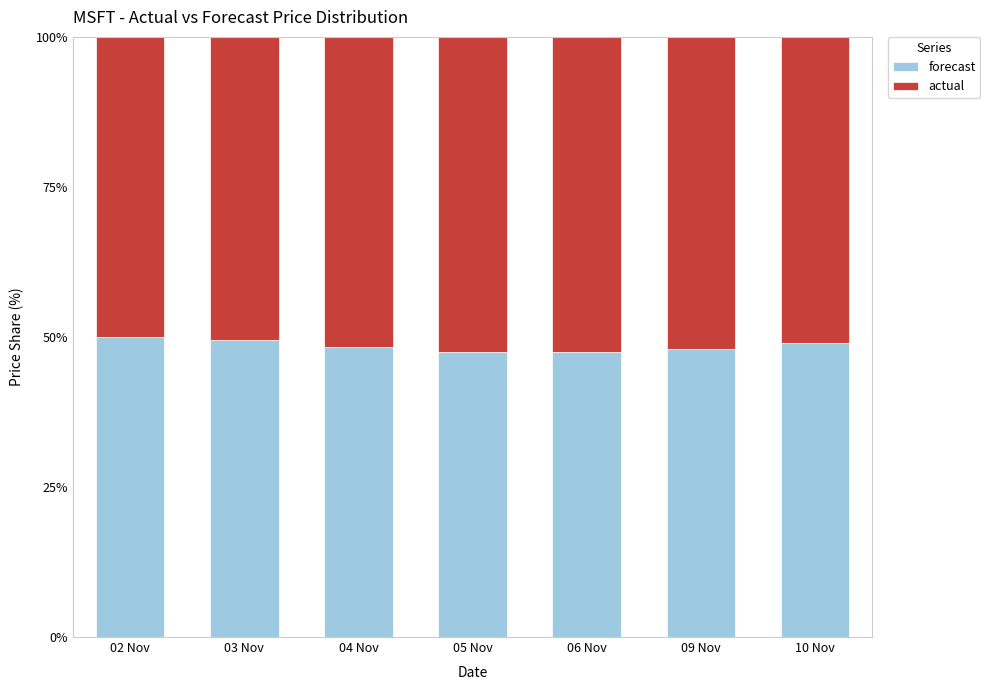

What is the sum of all forecast values?

340.0